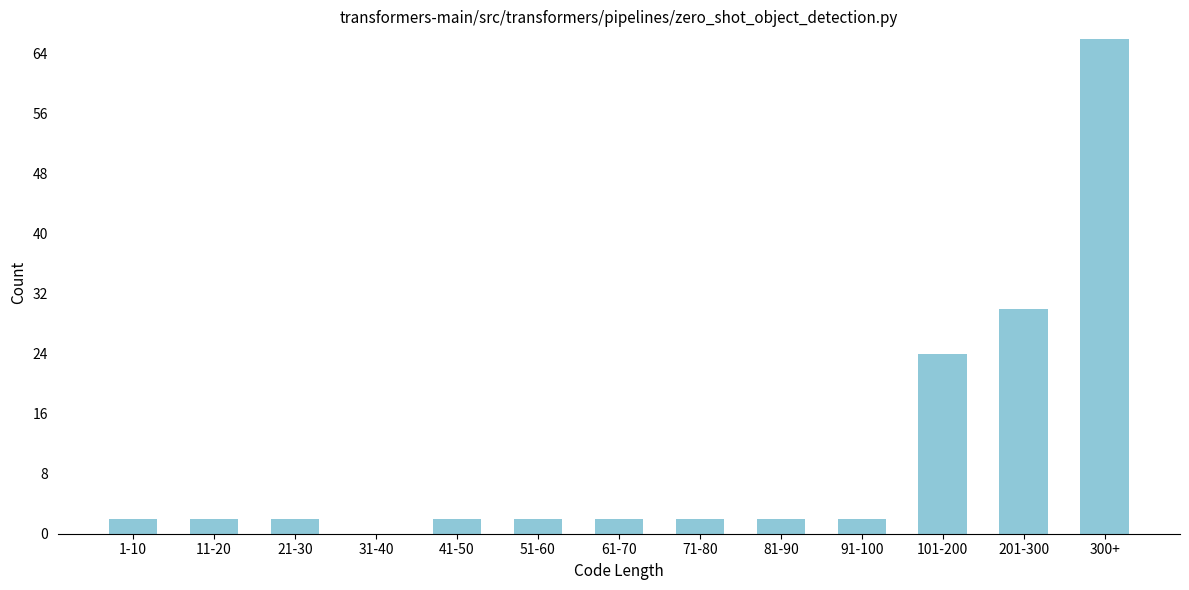

Reading left to right, what are all the values shown in this chart?

1-10=2	11-20=2	21-30=2	31-40=0	41-50=2	51-60=2	61-70=2	71-80=2	81-90=2	91-100=2	101-200=24	201-300=30	300+=66